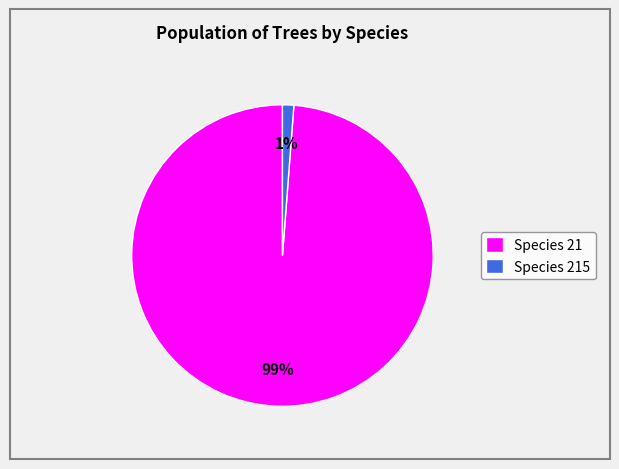

Does Species 21 account for over 50% of the chart?

Yes